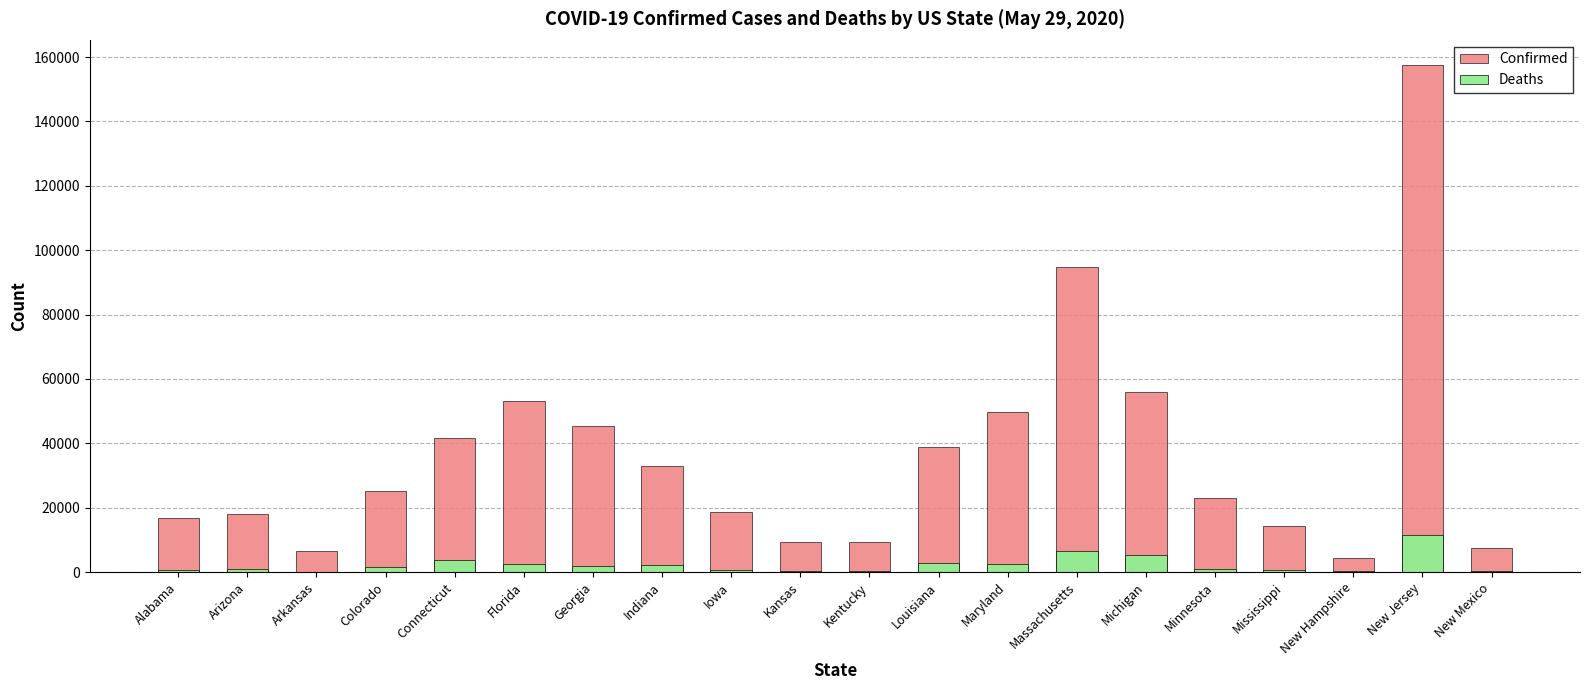

Where is Deaths nearest to the value 5767?

Michigan